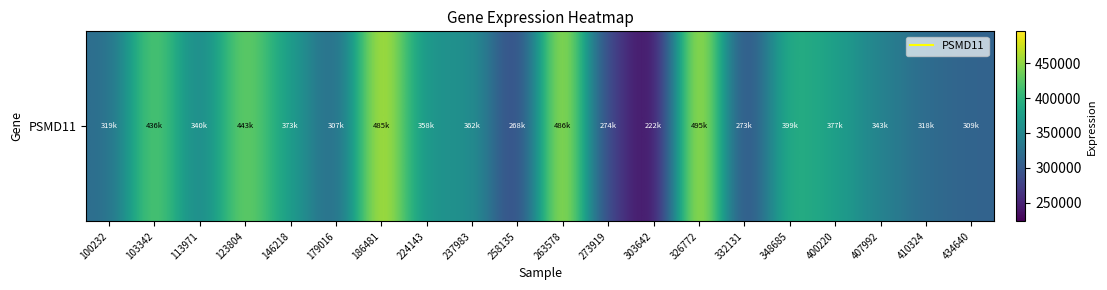

Which label corresponds to the largest value in the chart?

326772